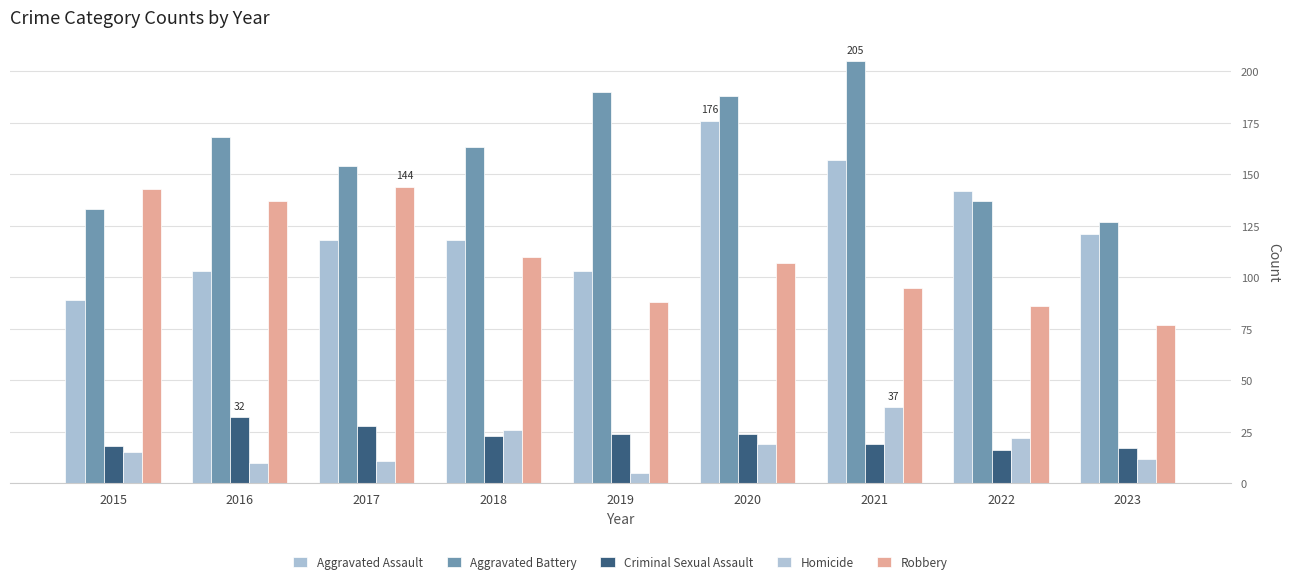

What is the value of the Homicide bar at the 4th from the left?

26